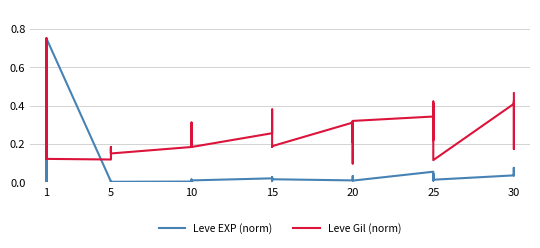

What is the maximum value shown in the chart?

0.8